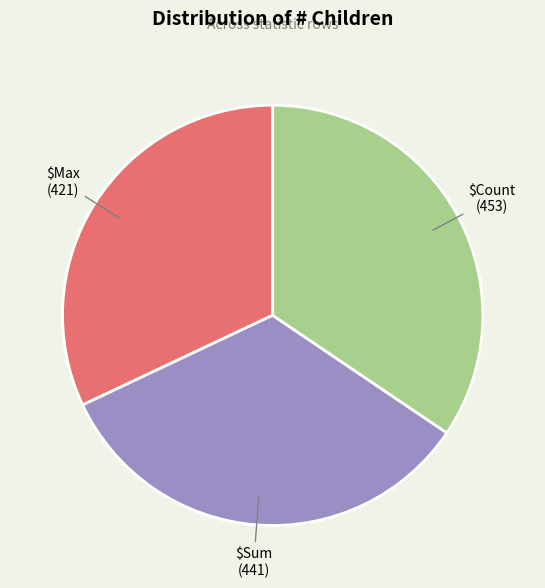

Is there a majority slice in this chart?

No